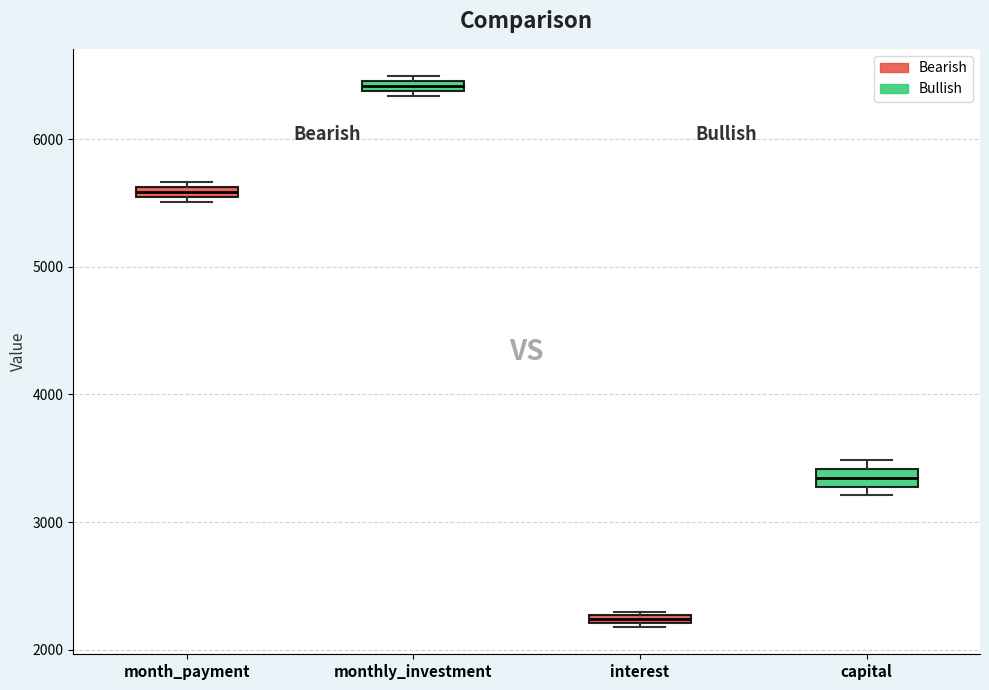

Where is the lower edge of the box for month_payment on the y-axis? The values are not printed on the chart, so give them approximately, as read against the axis.

5500